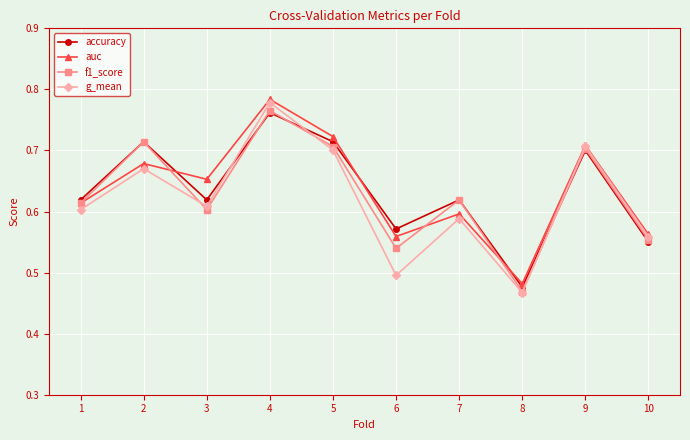

The g_mean series shows 0.4 at 2. True or false?

False